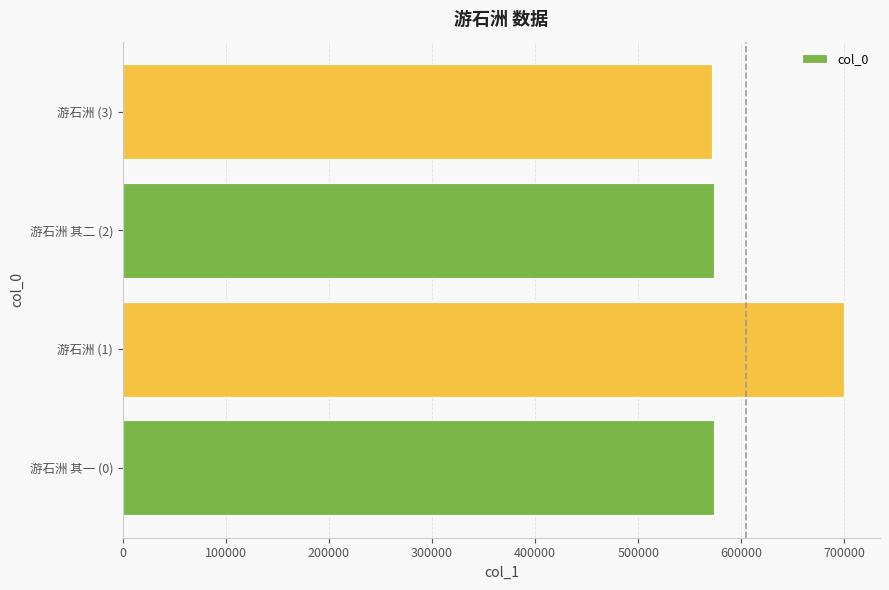

True or false: the data shows 573144 at 游石洲 其一 (0).

True